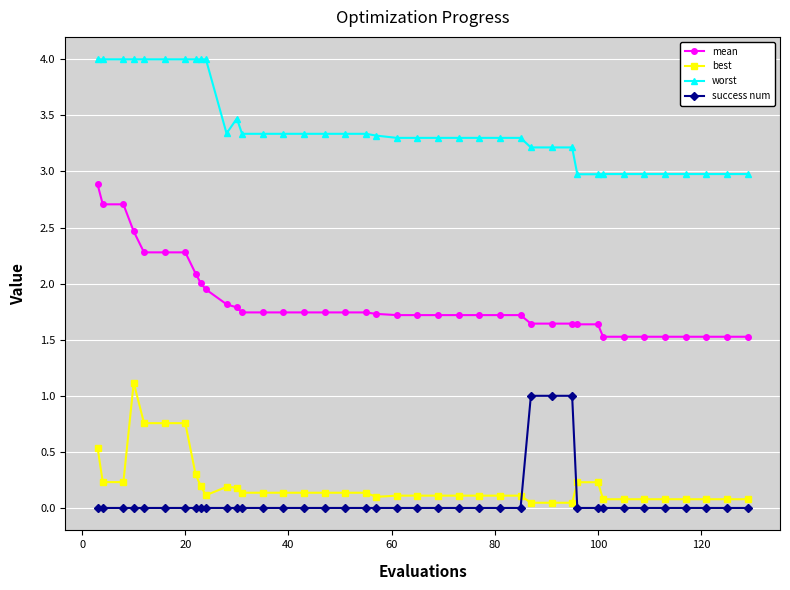

Which series has the largest total across all categories?

worst